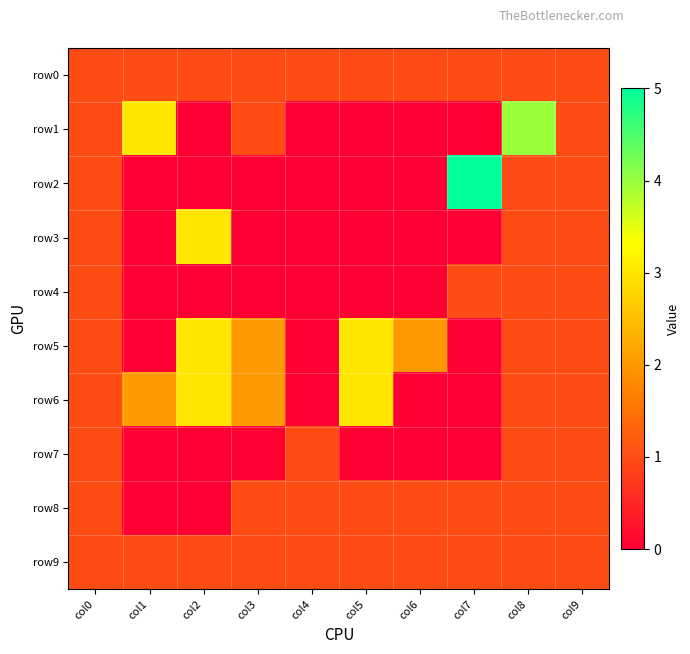

Count the number of categories in the chart.

10